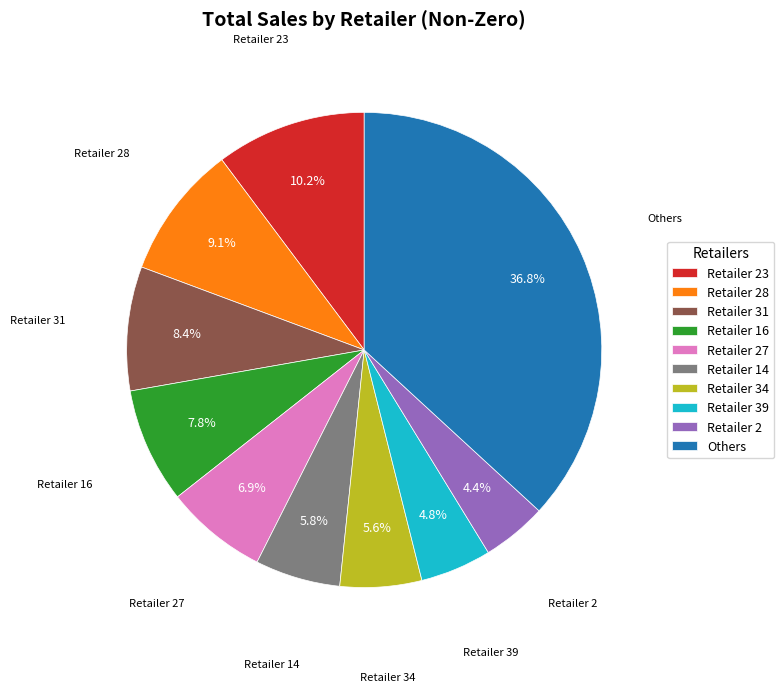

To the nearest percent, what is the difference between the largest and smallest slice percentages?

32%